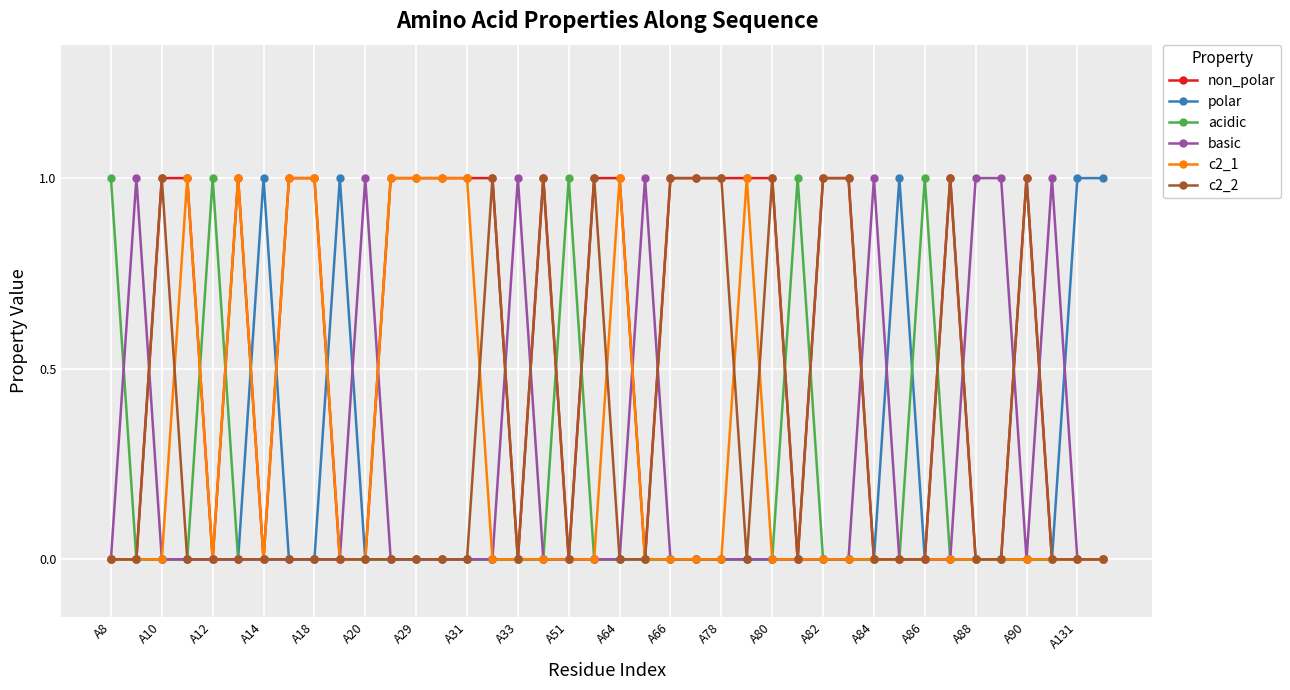

Which series has the largest total across all categories?

non_polar